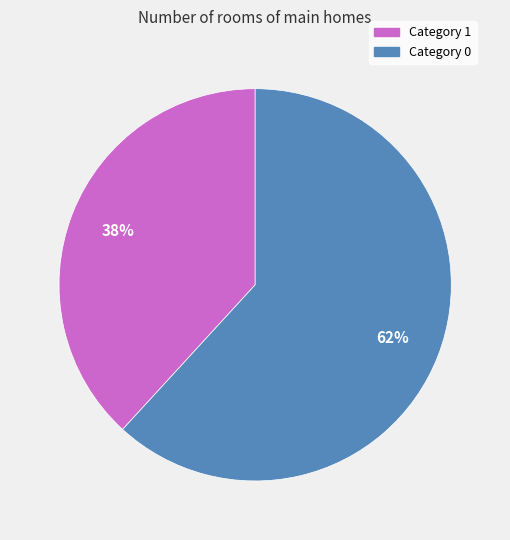

To the nearest percent, what is the average slice percentage?

50%